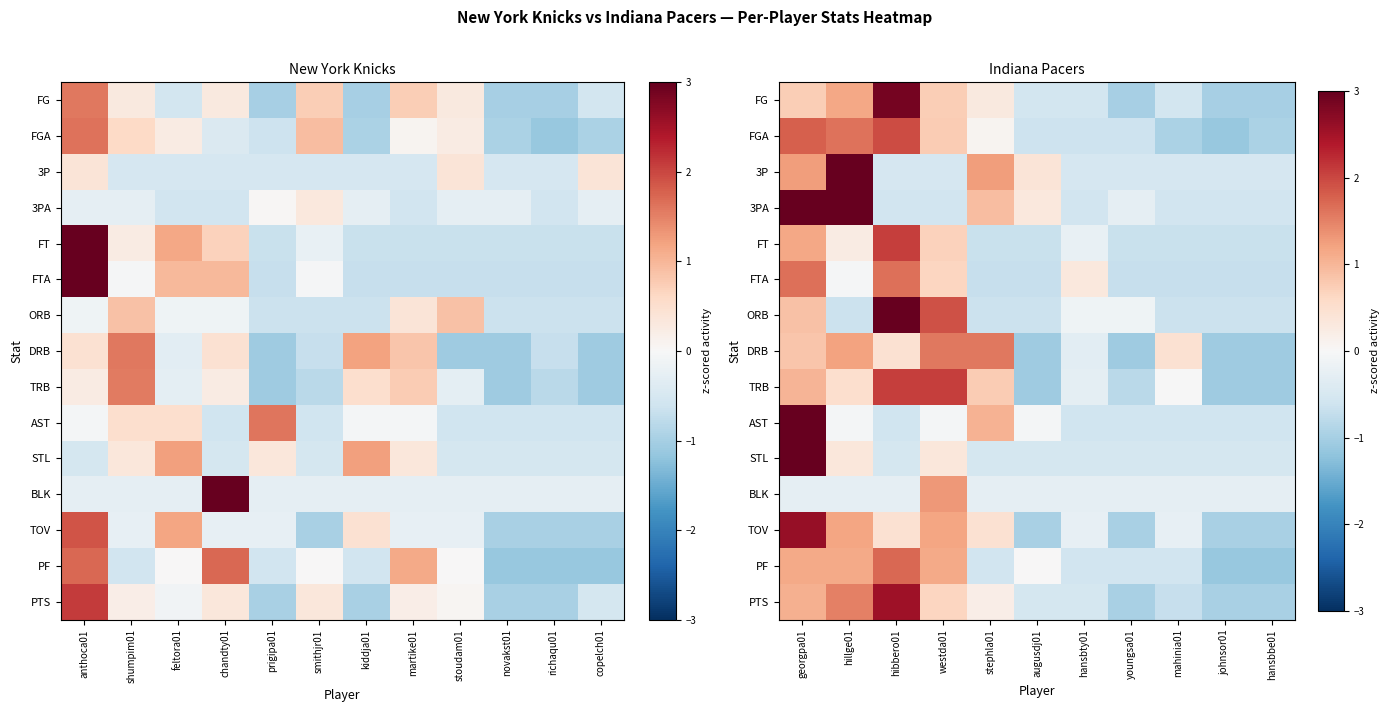

True or false: FG has a value of 1.2 at georgpa01.

False